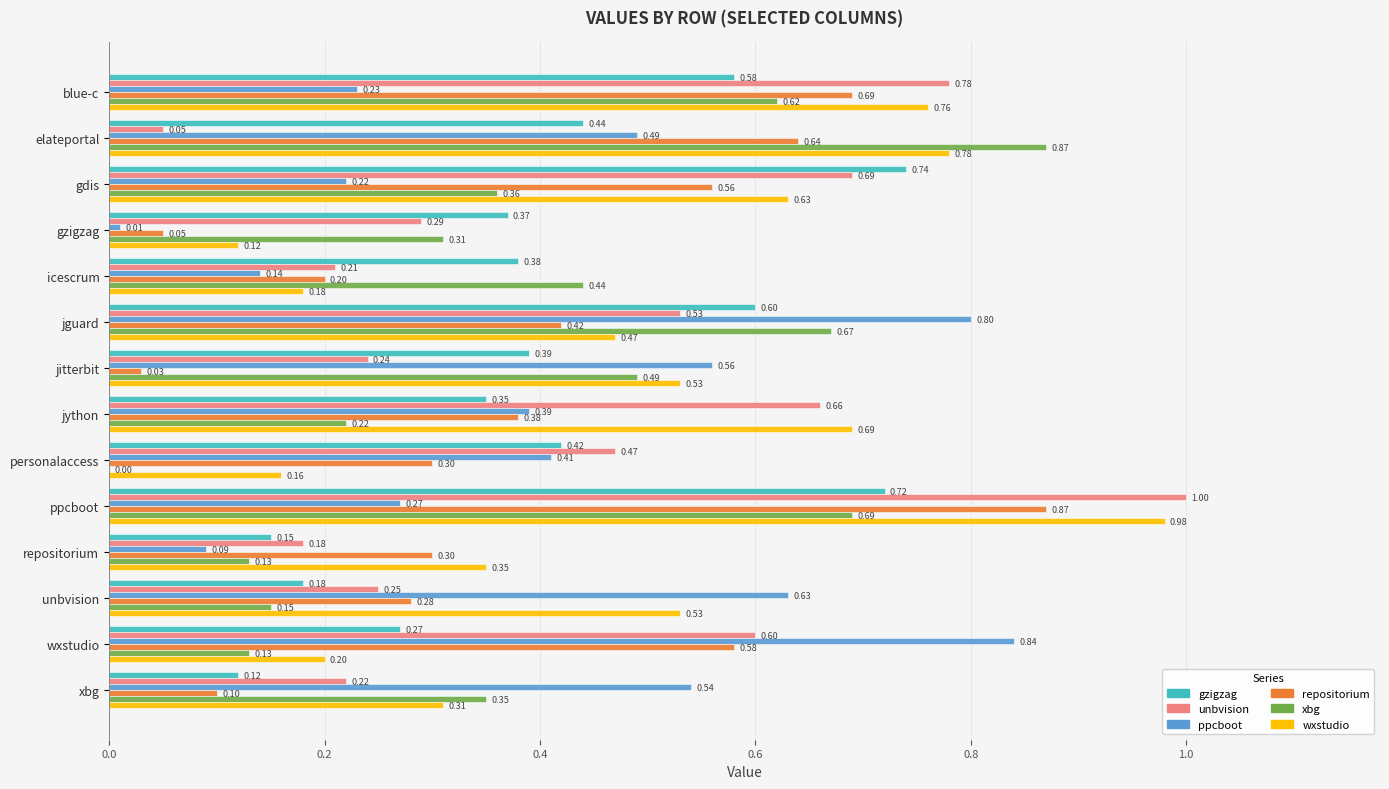

What is the total value across all series at jitterbit?

2.2